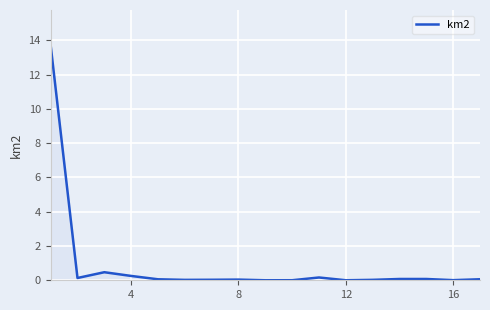

What is the difference between the maximum and minimum values?

13.7